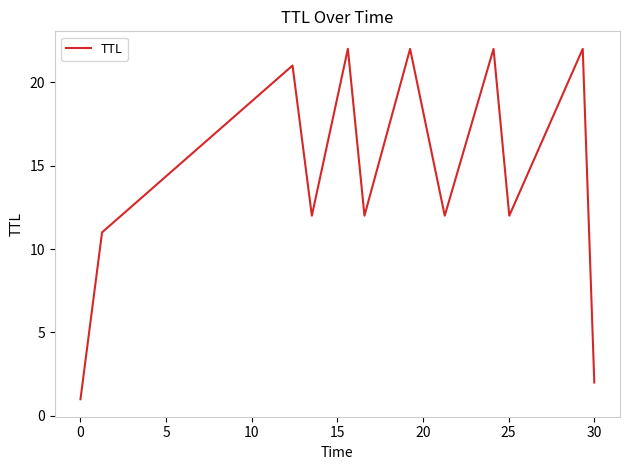

What is the maximum value shown in the chart?

22